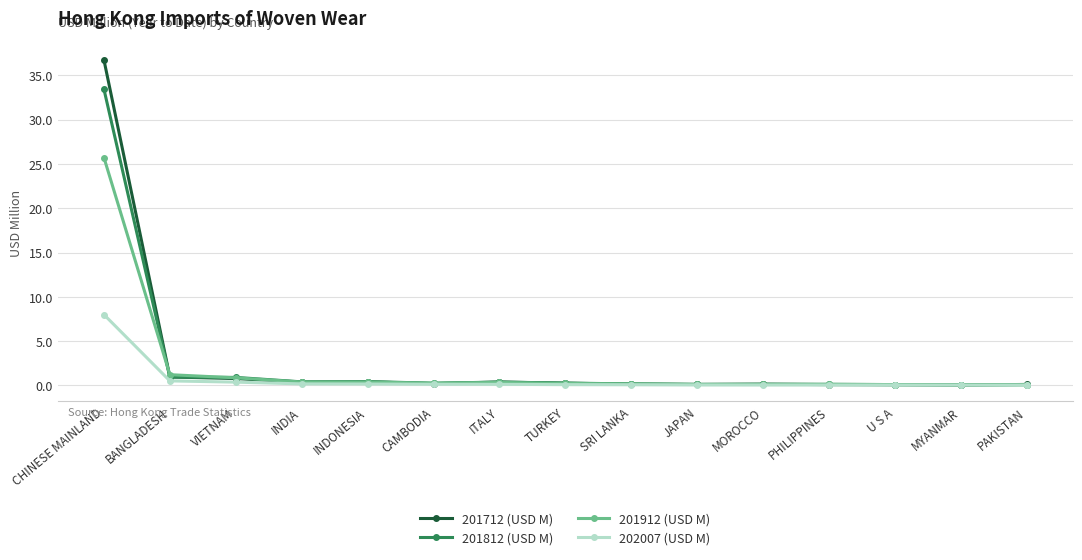

How many lines are shown in the chart?

4